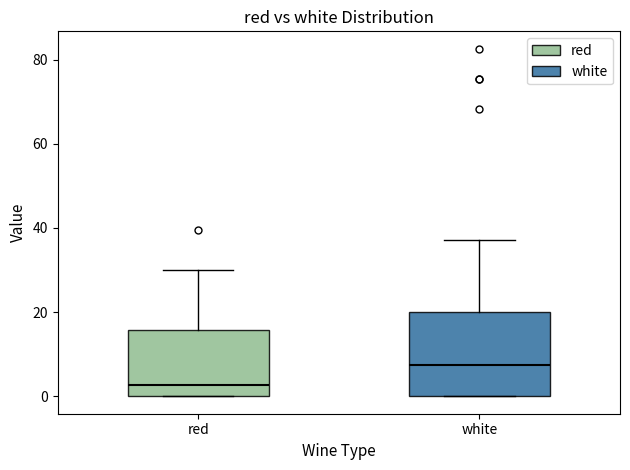

Which box is the tallest, from its lower edge to its upper edge?

white